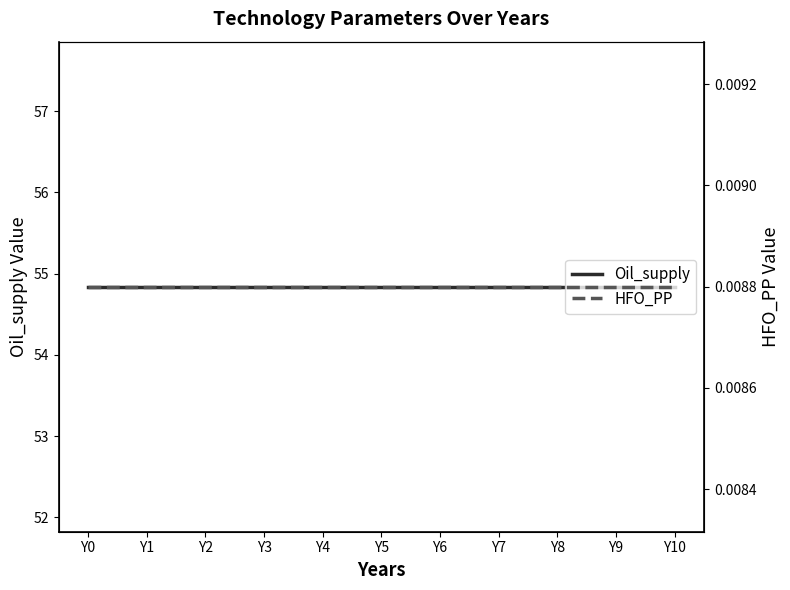

True or false: Oil_supply has more than 1 points higher than both neighbors.

False